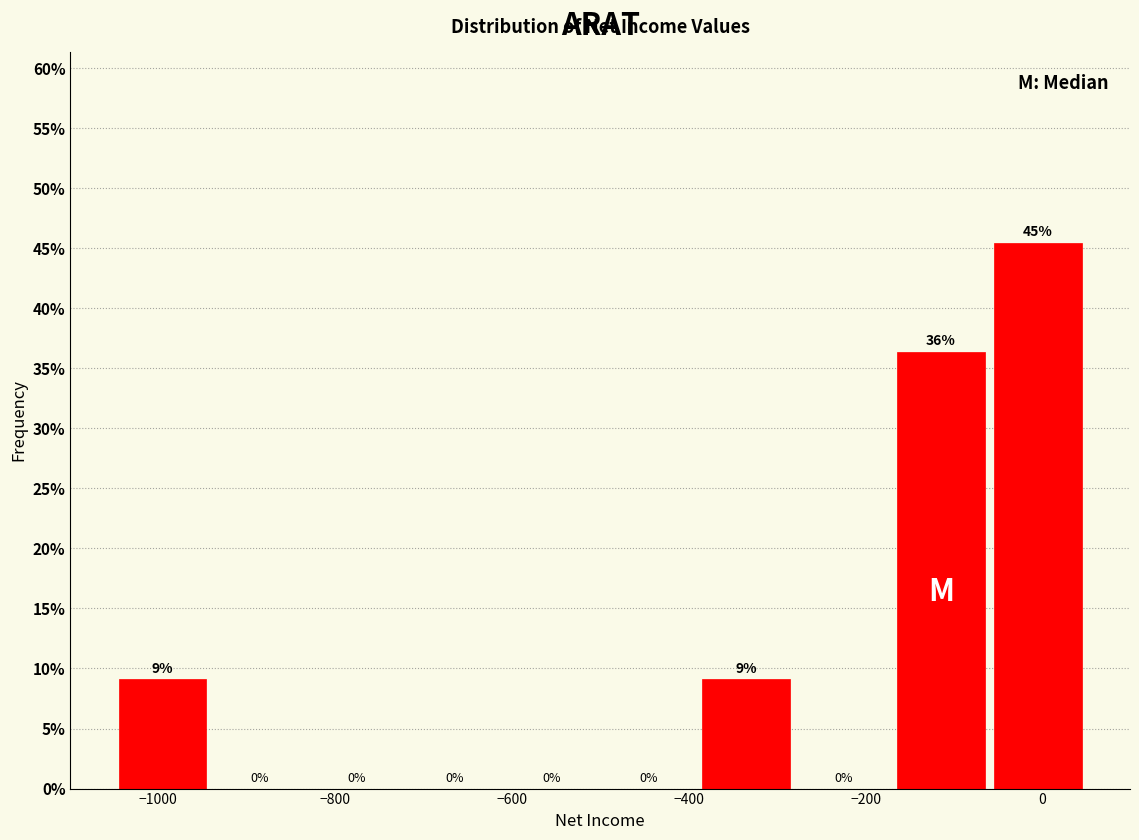

Over which range of the x-axis is the bar tallest?

-60 to 50